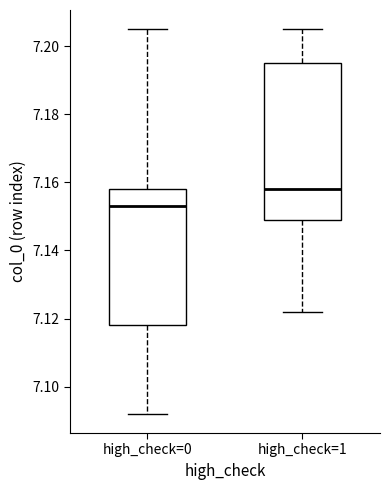

Reading left to right, read every box against the y-axis: the position of its median line, the range the box covers, and the ends of its whiskers. The values are not printed on the chart, so give them approximately, as read against the axis.

high_check=0: median 7.154, box 7.118 to 7.158, whiskers 7.092 to 7.206
high_check=1: median 7.158, box 7.150 to 7.196, whiskers 7.122 to 7.206